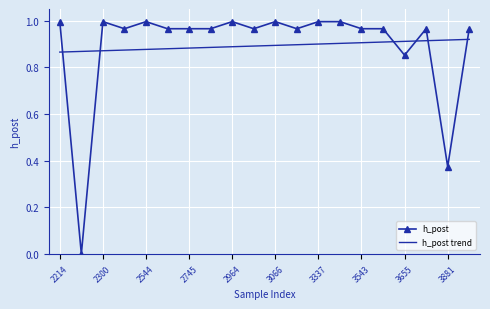

Which series has the widest spread of values?

h_post